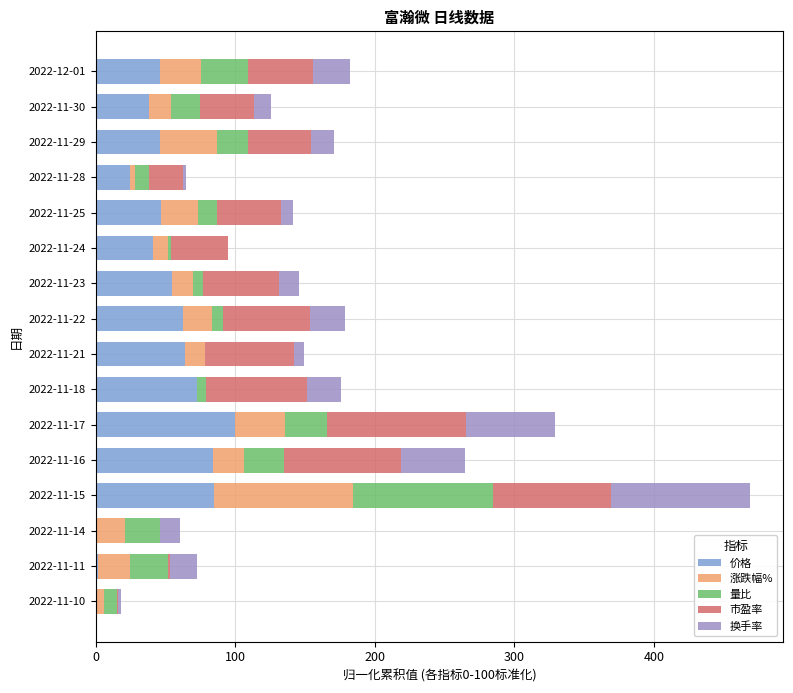

What is the highest value of the 价格 series?

100.0